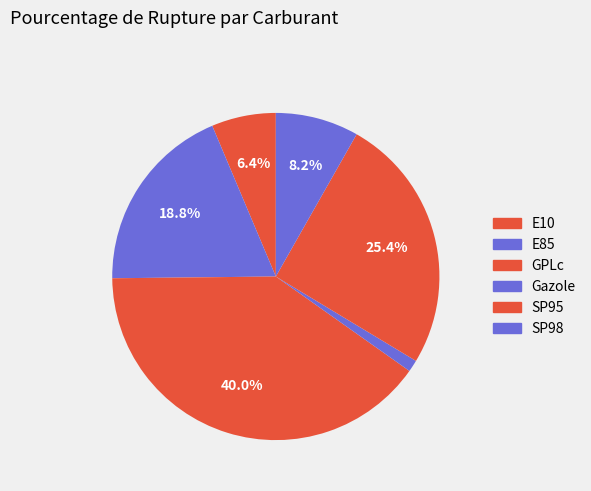

What is the ratio of the value at GPLc to the value at Gazole?

34.3